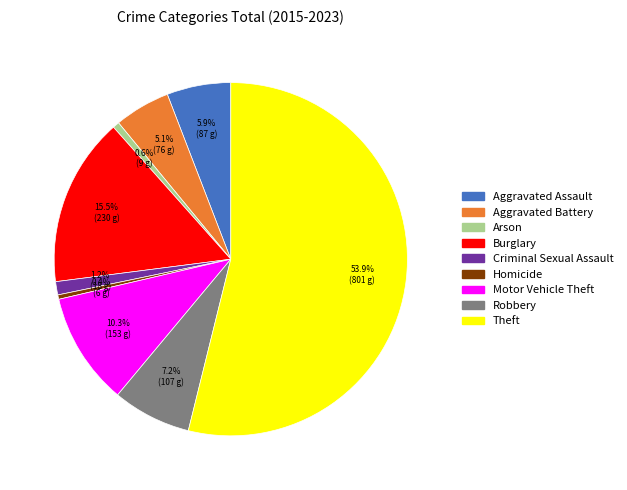

What portion of the pie excludes Aggravated Battery?

94.9%